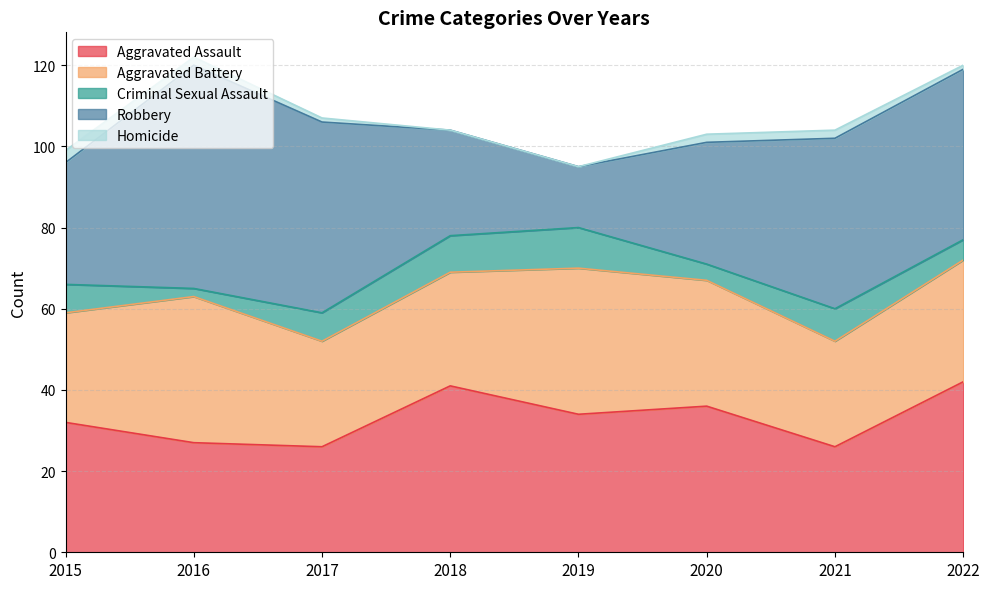

True or false: Criminal Sexual Assault has a value of 1 at 2016.

False